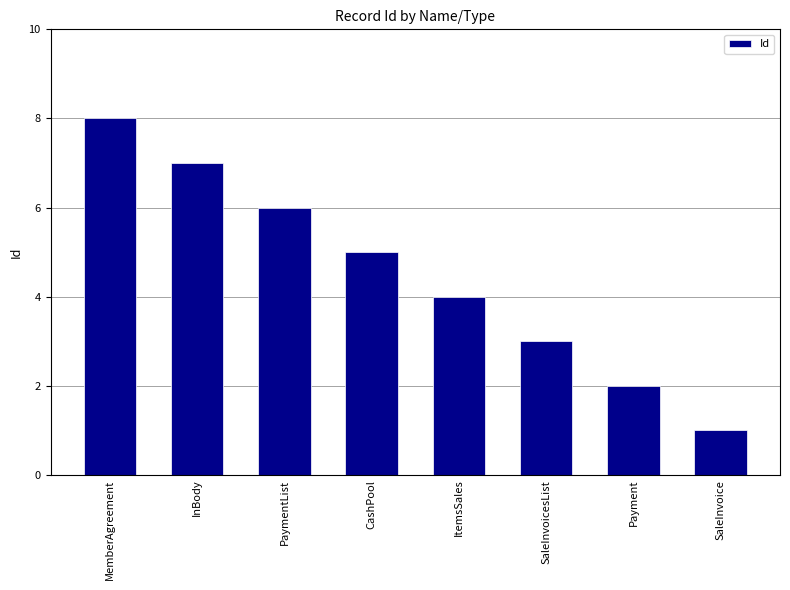

What is the value of the 5th bar from the left?

4